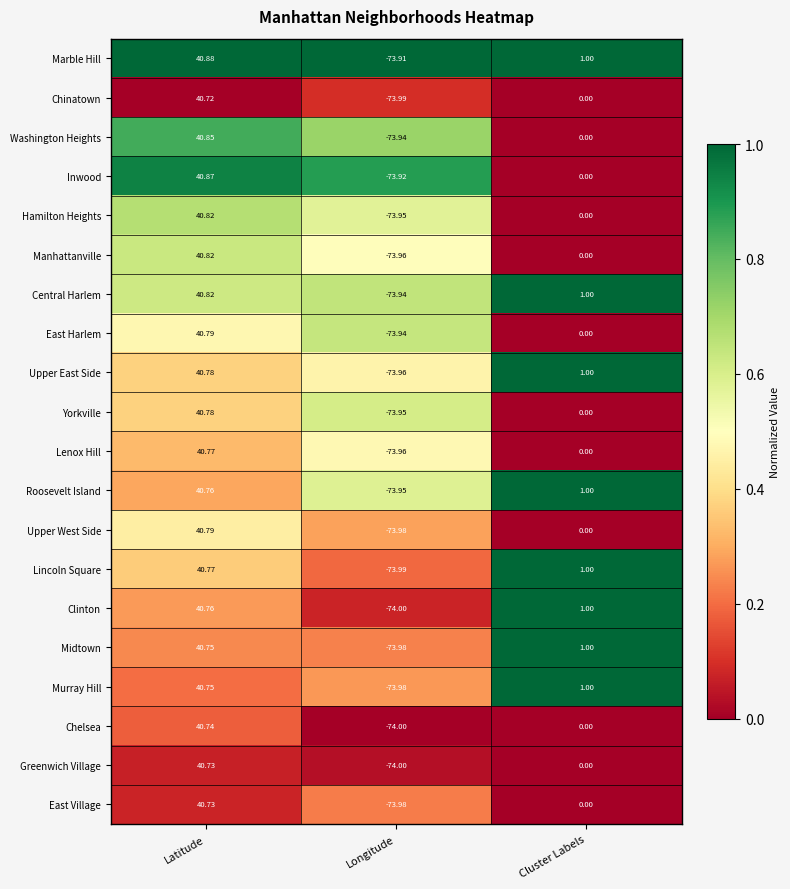

Which label corresponds to the largest value in the chart?

Latitude